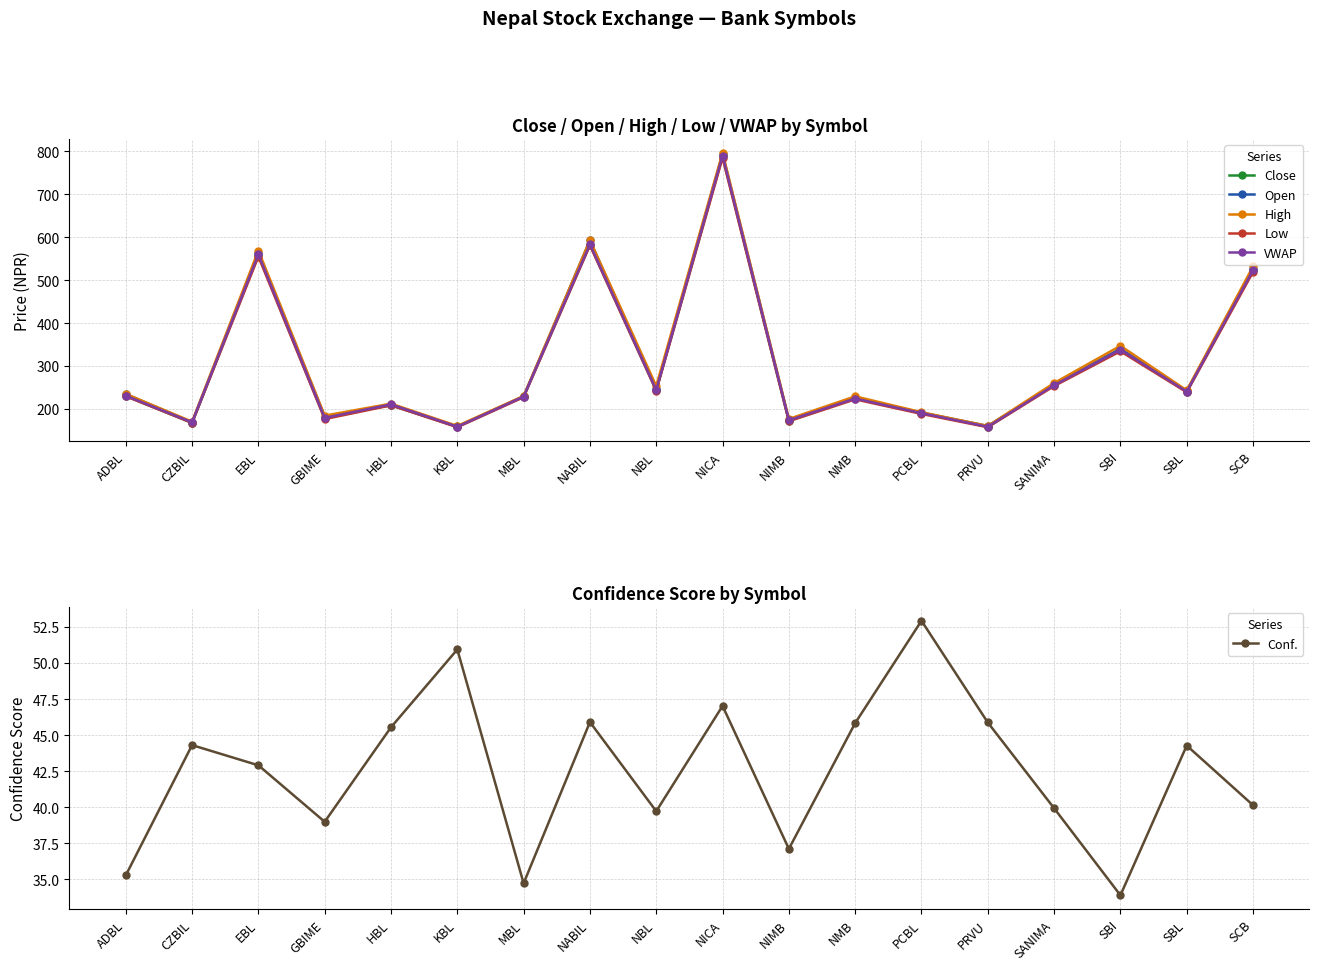

True or false: High and Conf. cross at least once.

False